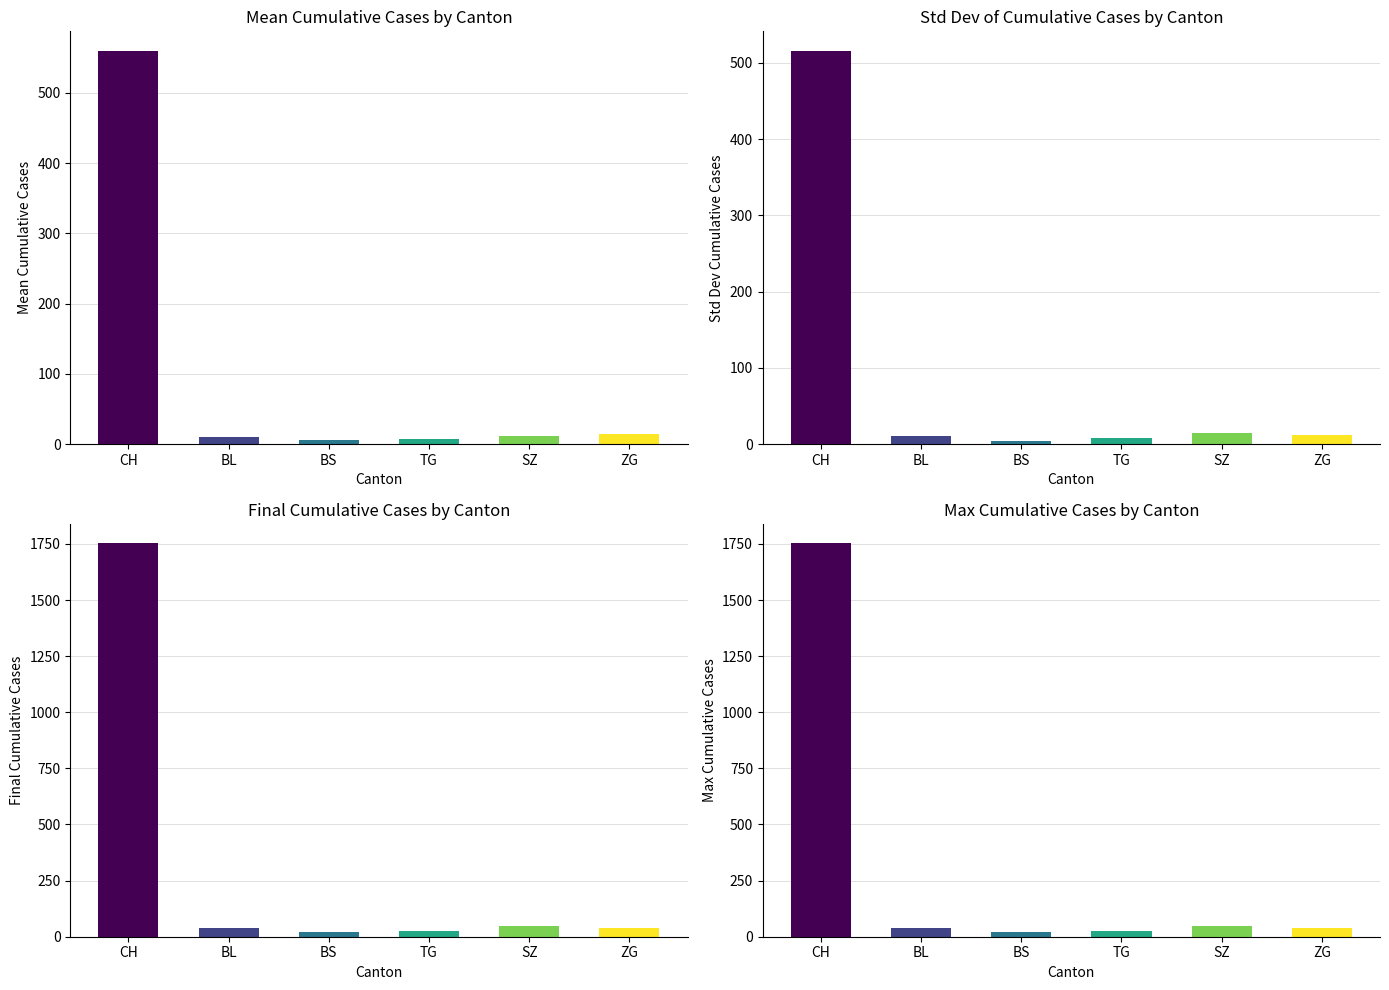

What are all the series names shown in the legend?

CH, BL, BS, TG, SZ, ZG